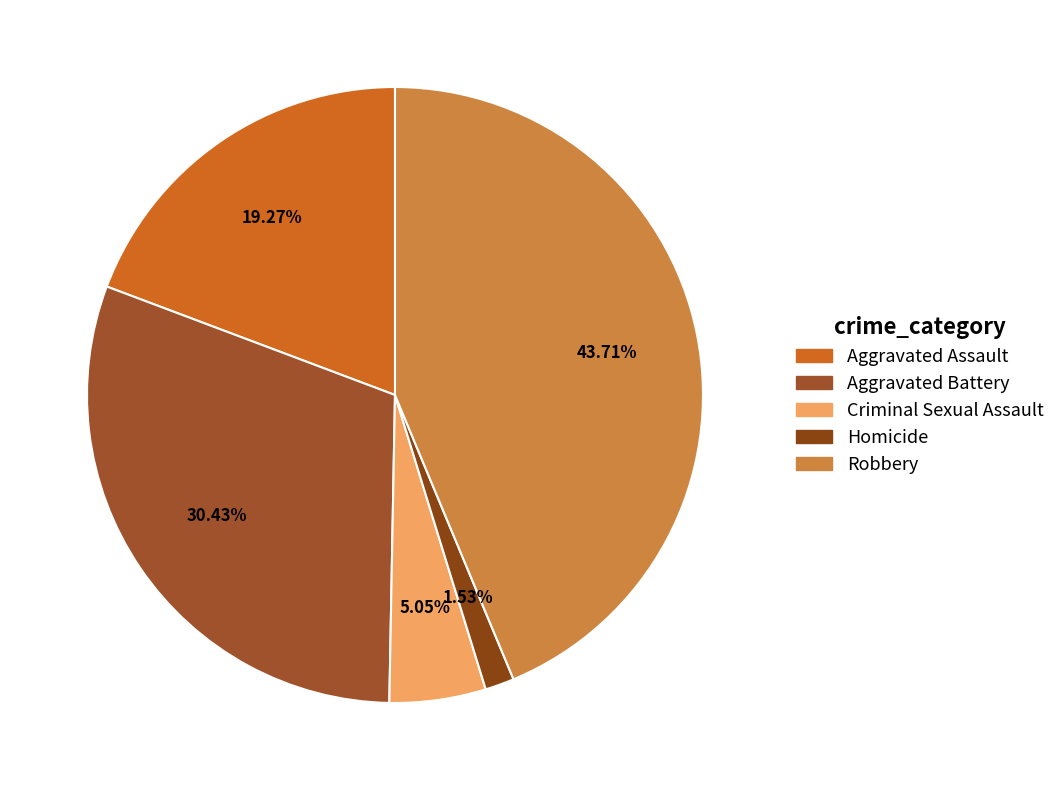

Is Aggravated Assault the majority of the pie?

No